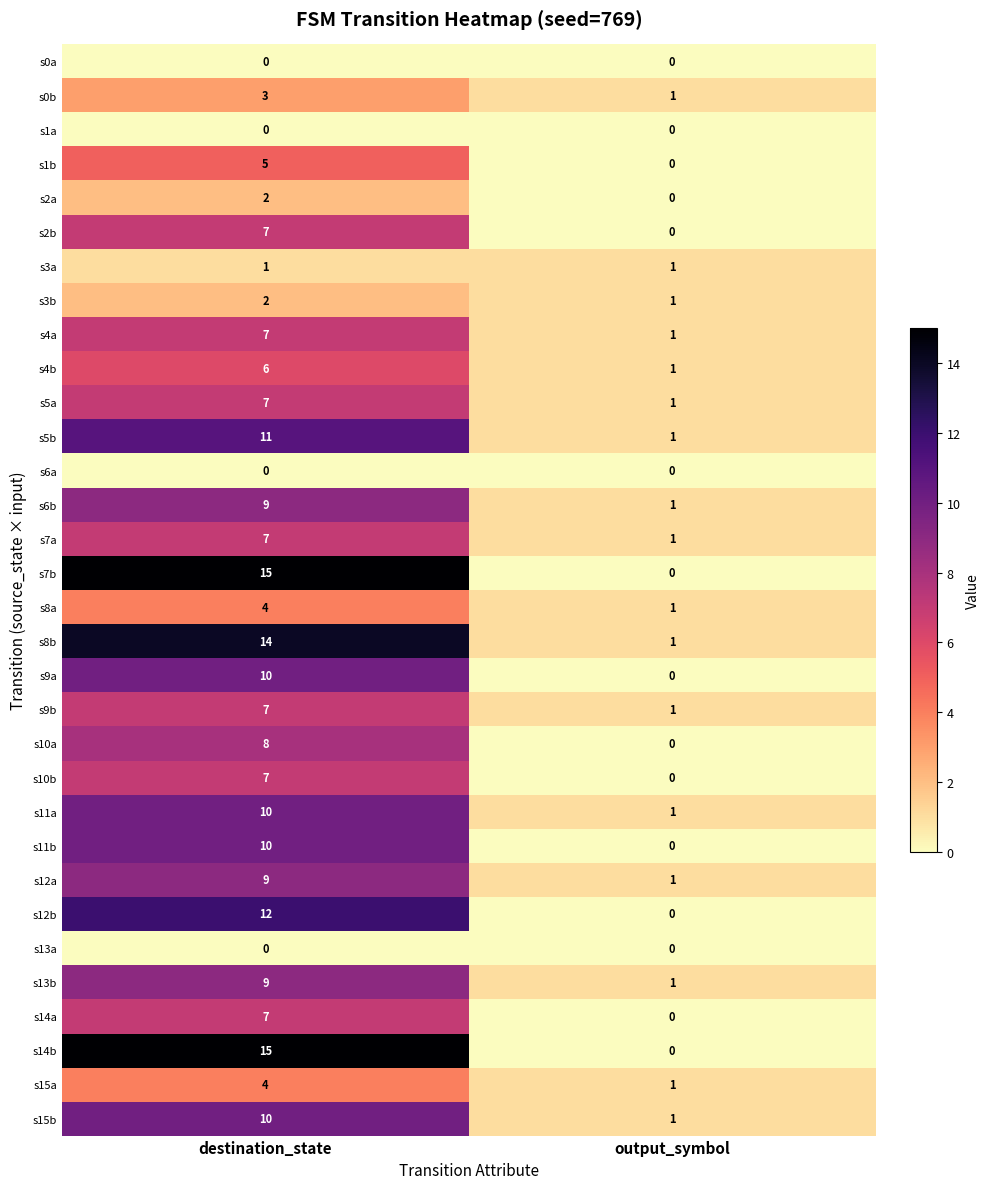

At which label does s4a reach its peak?

destination_state